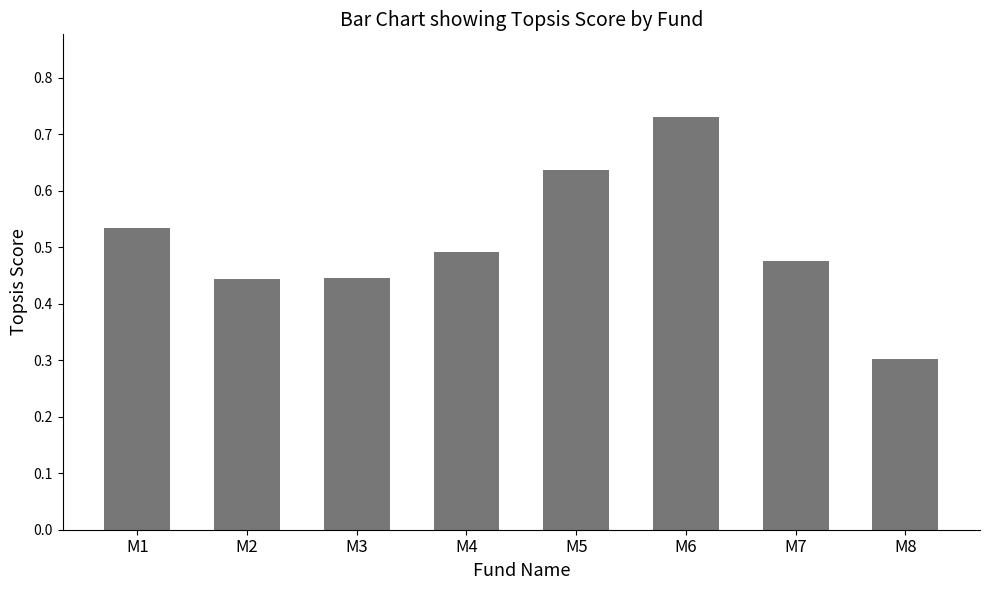

What is the value of the 8th bar from the left?

0.3